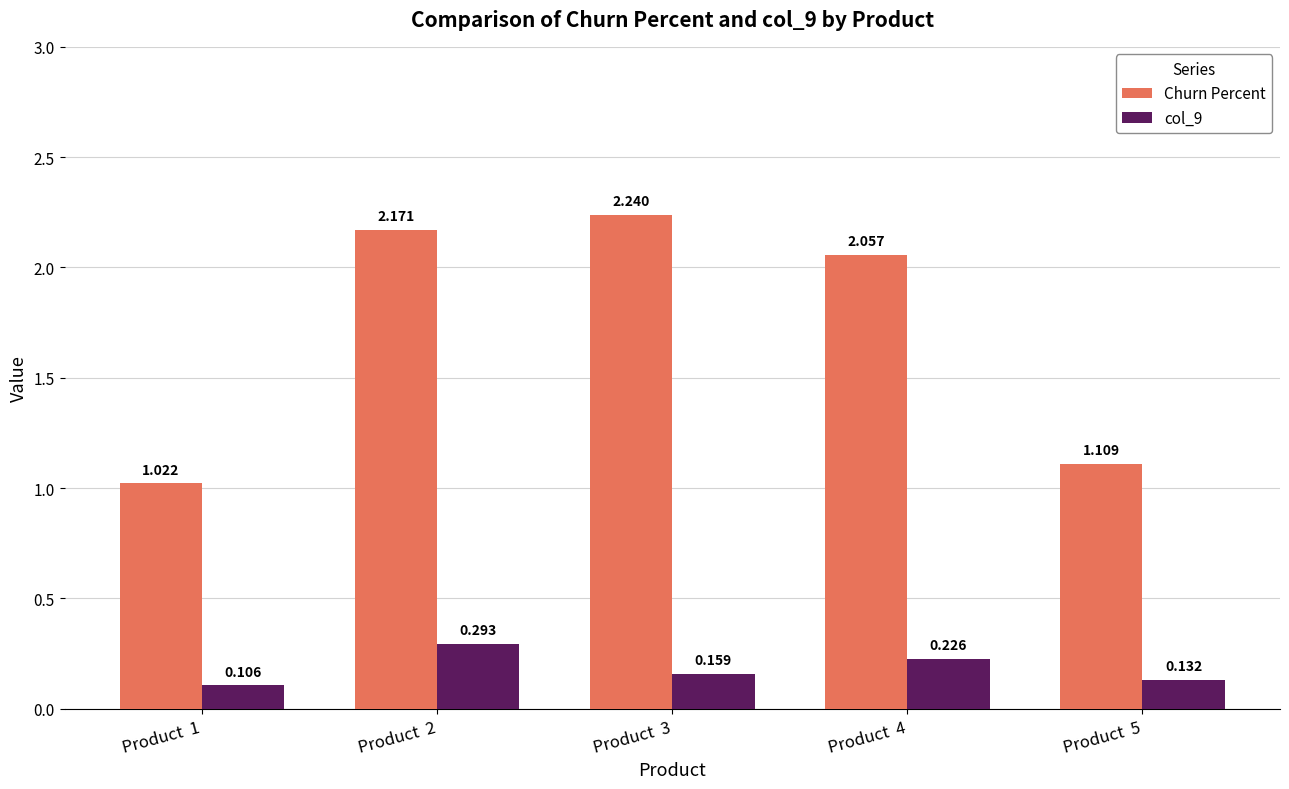

Which series has the widest spread of values?

Churn Percent